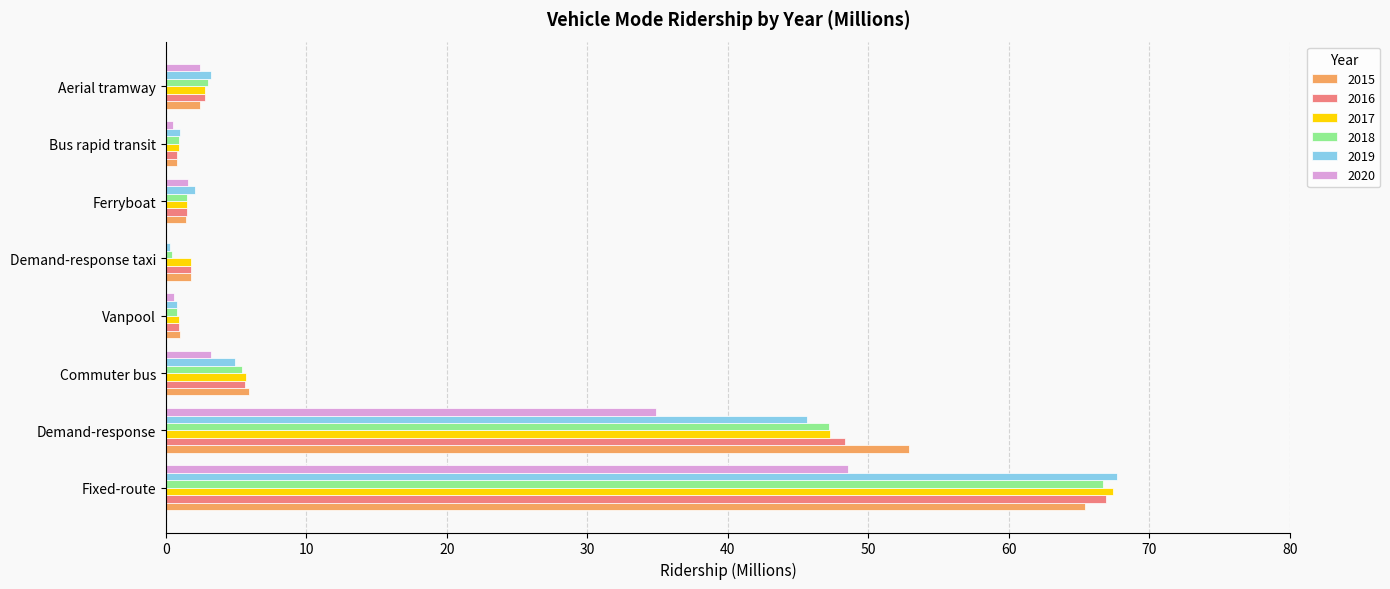

At which category is the sum across all series the highest?

Fixed-route